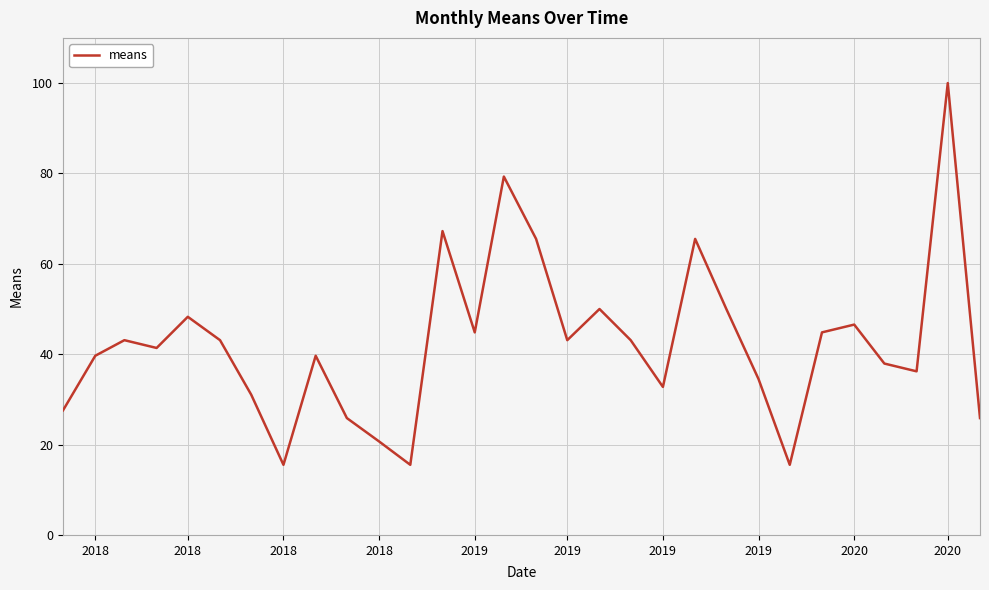

What is the difference between the maximum and minimum values?

84.5